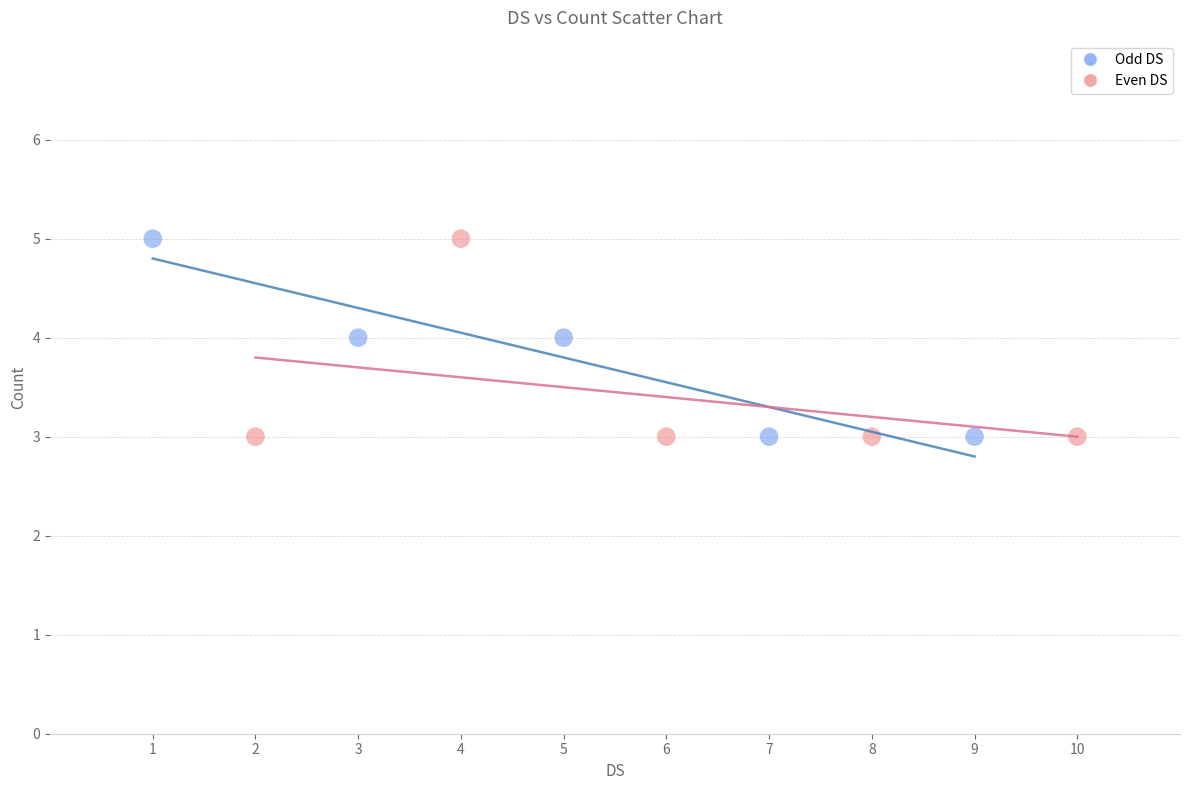

What are all the series names shown in the legend?

Odd DS, Even DS